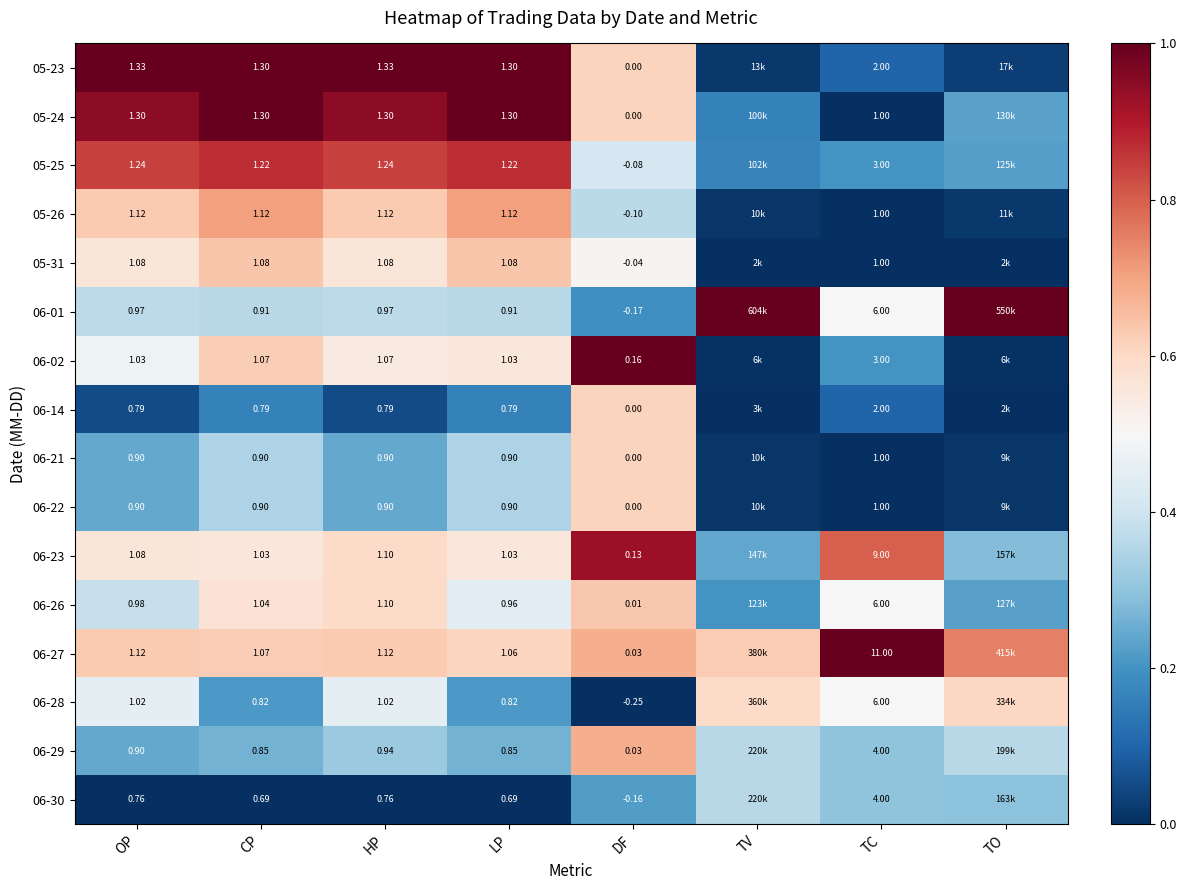

Is the value of 06-22 at TC greater than the value of 06-28 at TC?

No